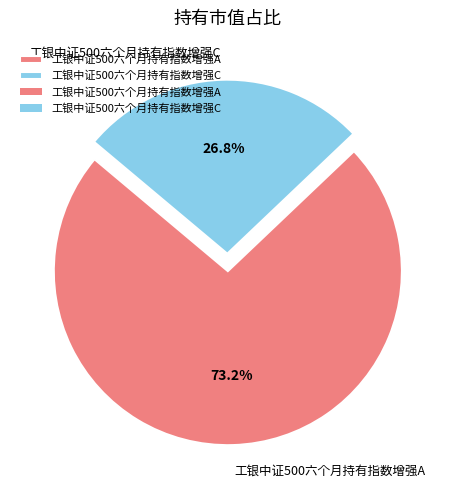

True or false: 工银中证500六个月持有指数增强C accounts for 27% of the total.

True